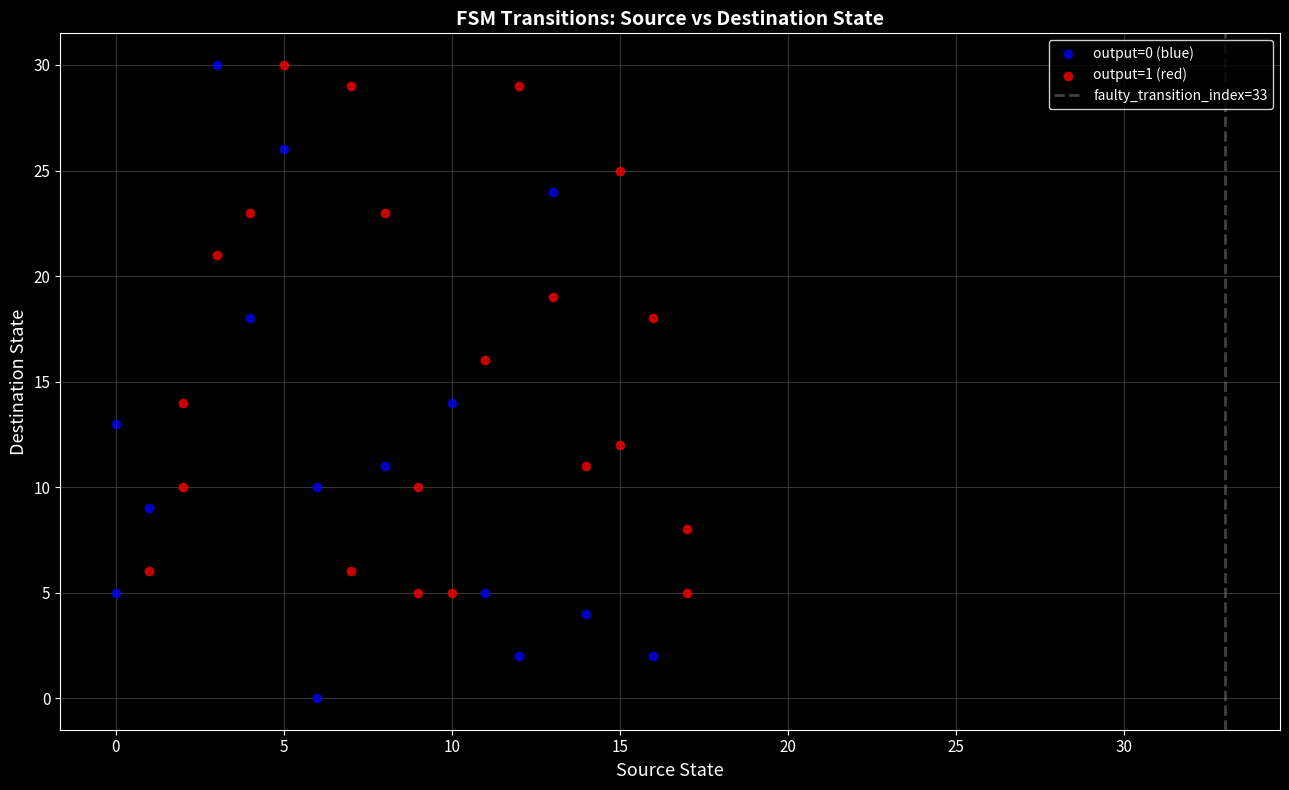

Which series reaches the minimum Y coordinate?

output=0 (blue)